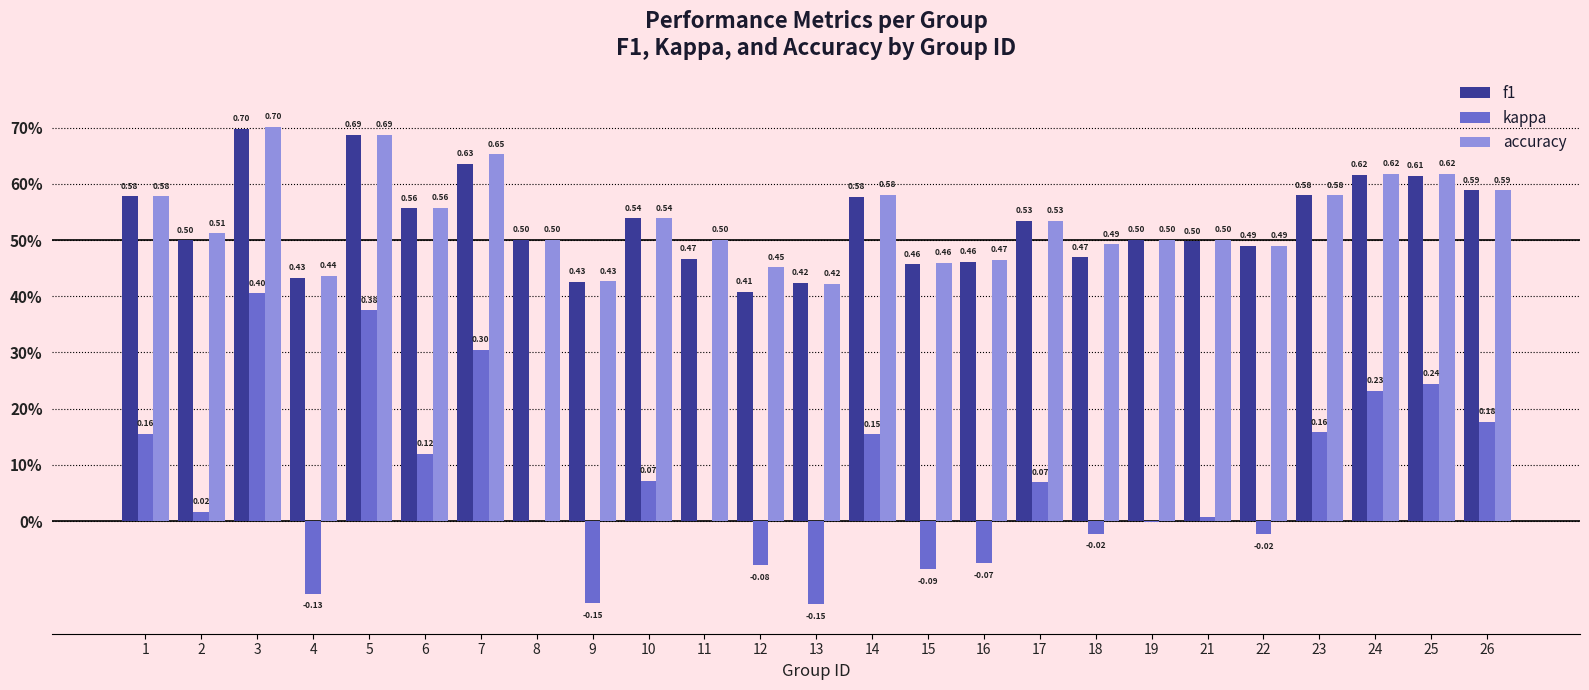

The value of kappa at 10 is 0.1. True or false?

True